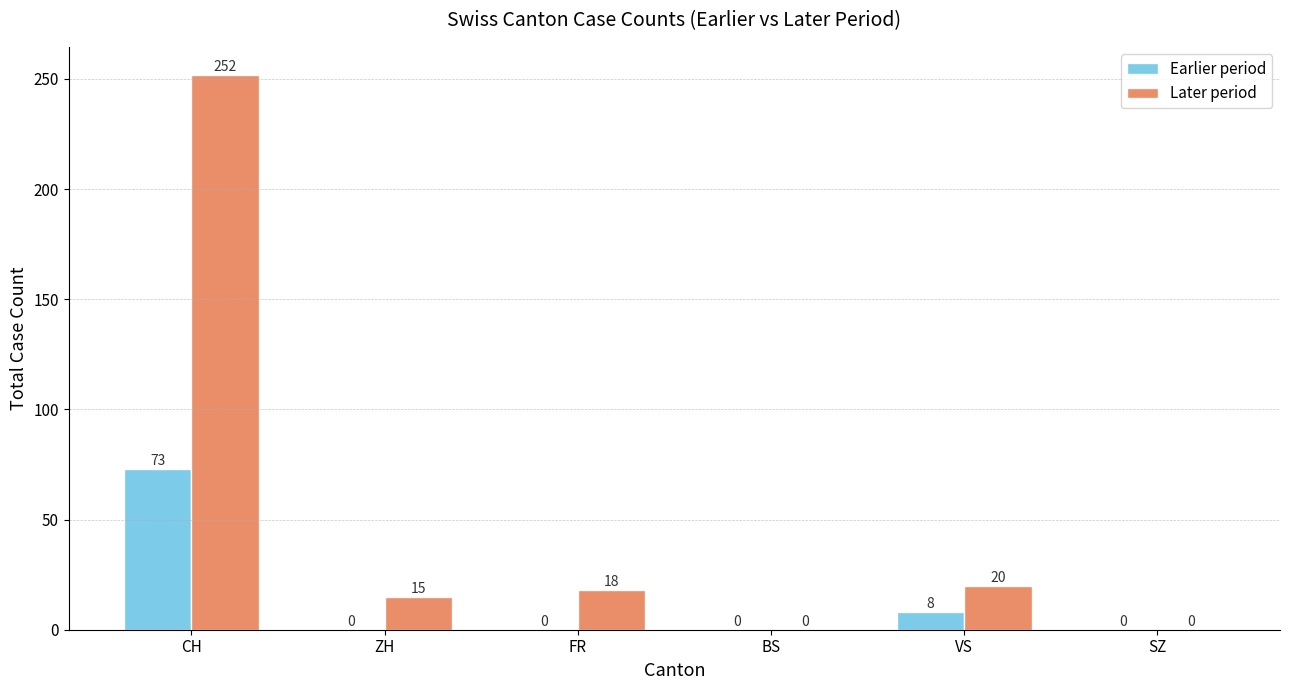

Which series has the widest spread of values?

Later period